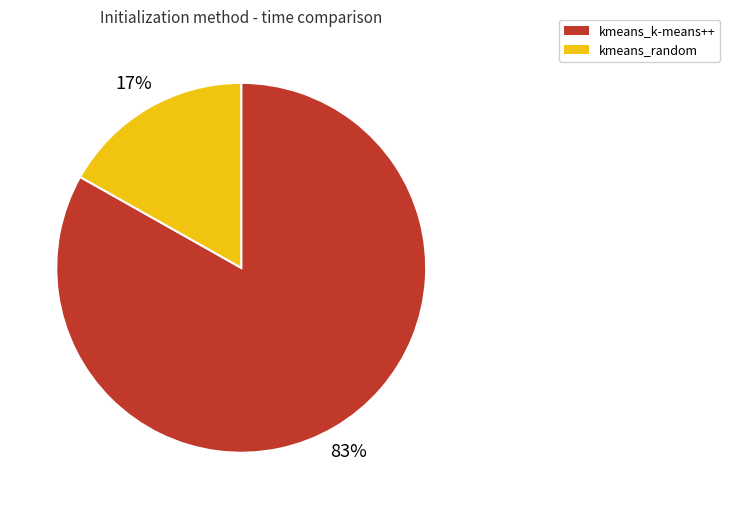

Is there a majority slice in this chart?

Yes